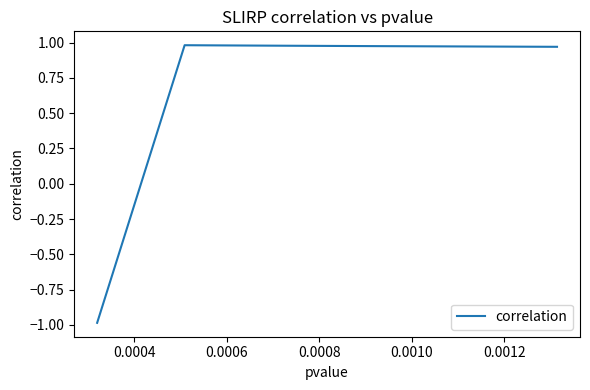

Count the number of values greater than 0.

9